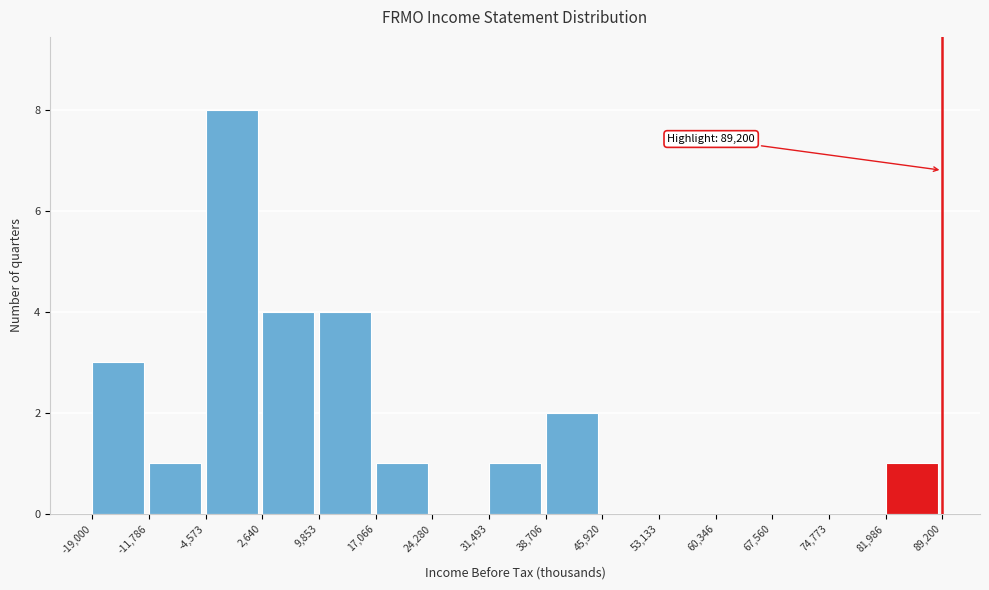

Which range on the x-axis has the tallest bar?

-4,573 to 2,640